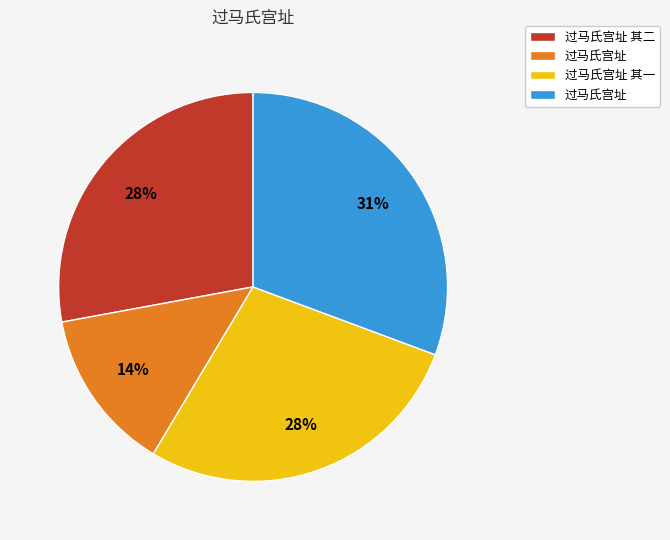

To the nearest percent, what is the average slice percentage?

25%